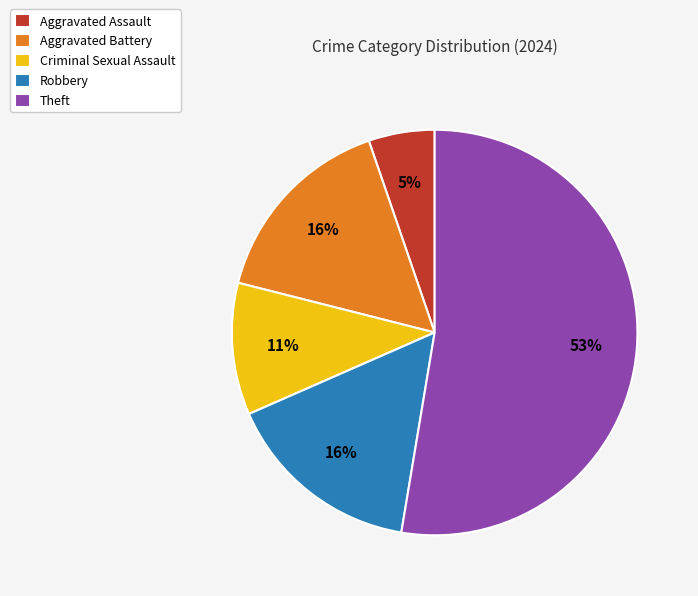

How many slices are in this pie chart?

5